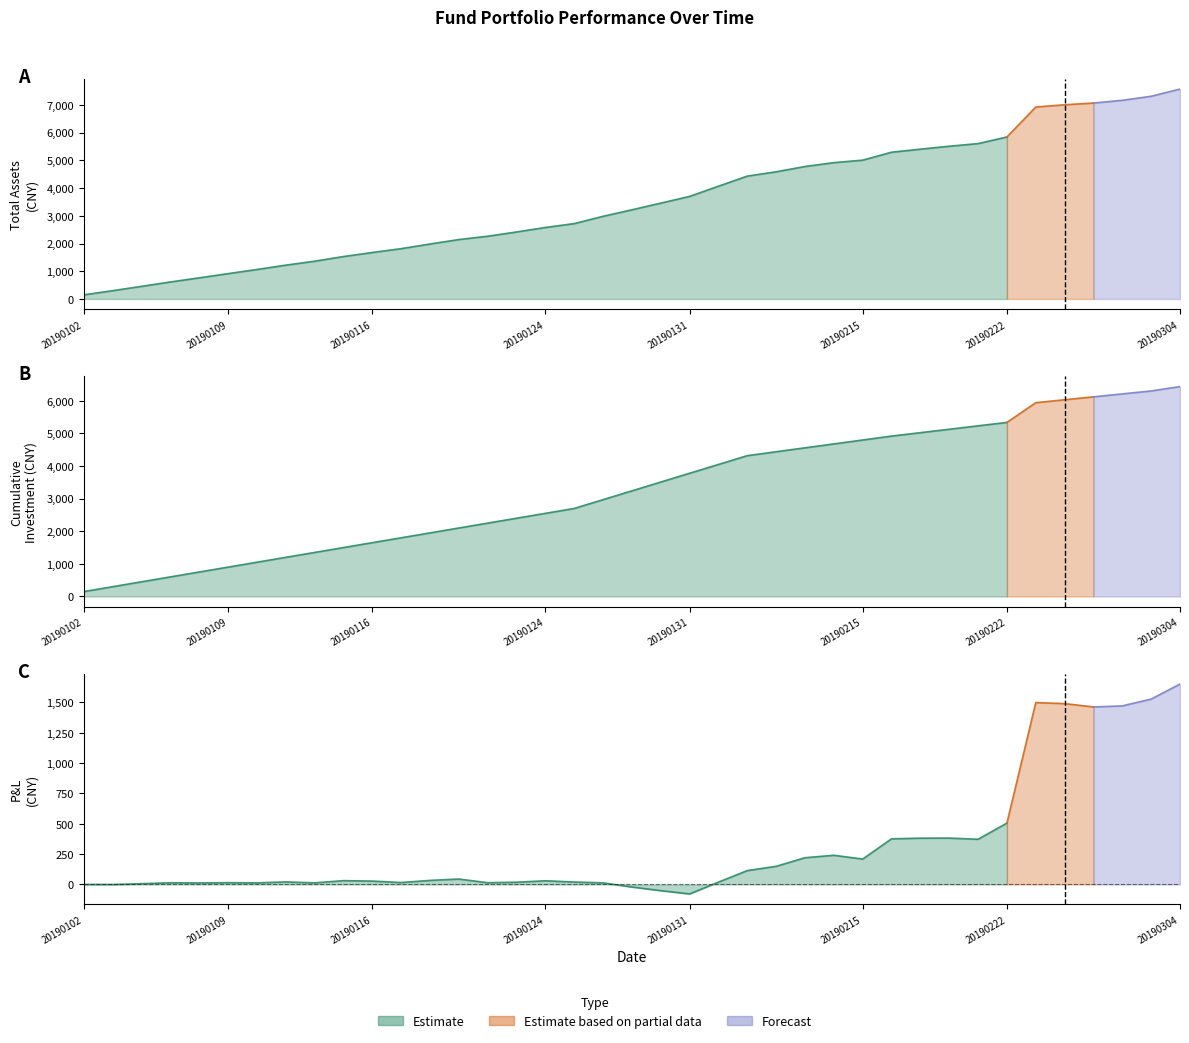

What is the difference between the 截止当日总资产 values at 20190111 and 20190108?

458.4